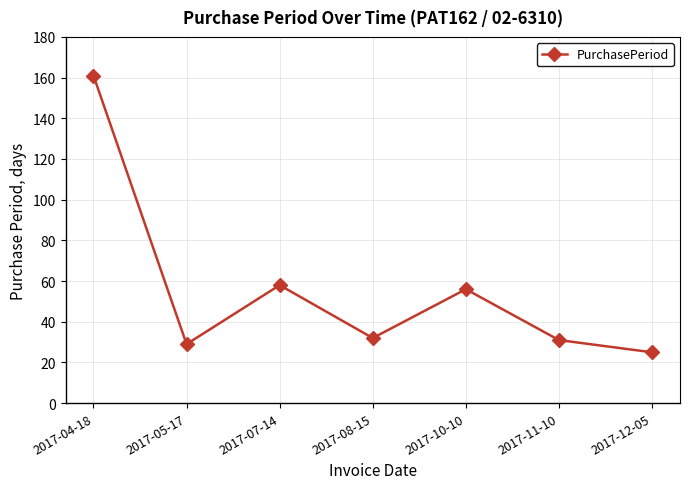

The chart shows a value of 58 at 2017-07-14. True or false?

True